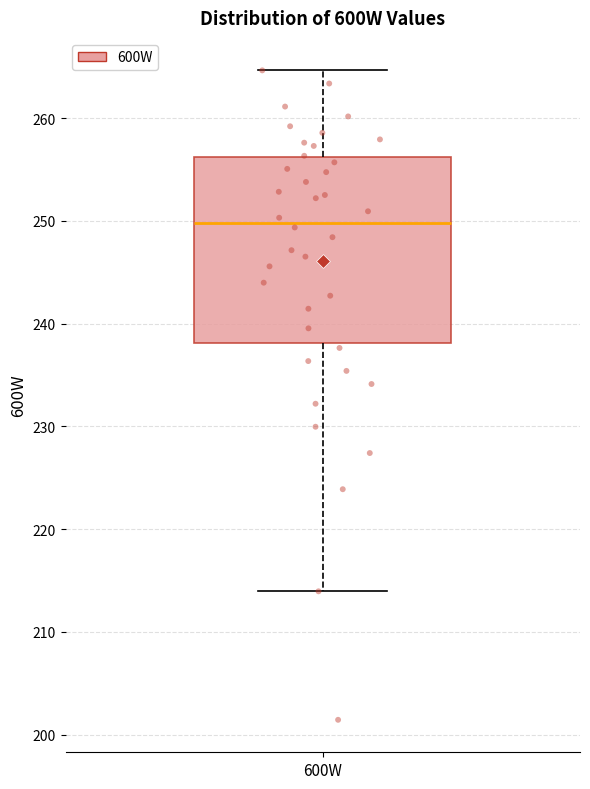

Where is the upper edge of the box for 600W on the y-axis? The values are not printed on the chart, so give them approximately, as read against the axis.

256